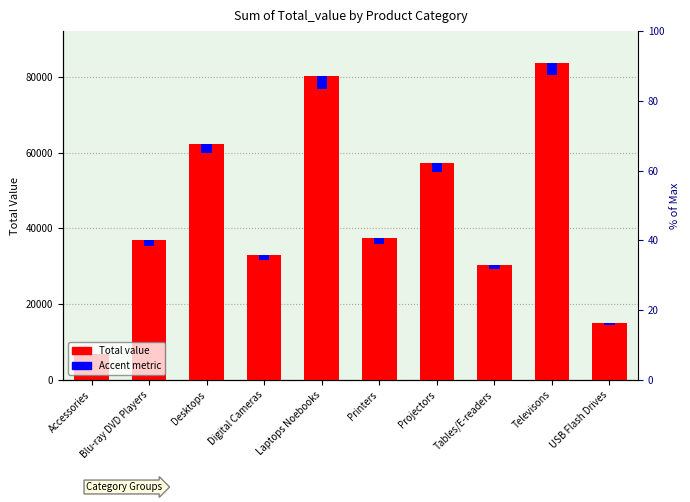

How many bars are there in each group?

2